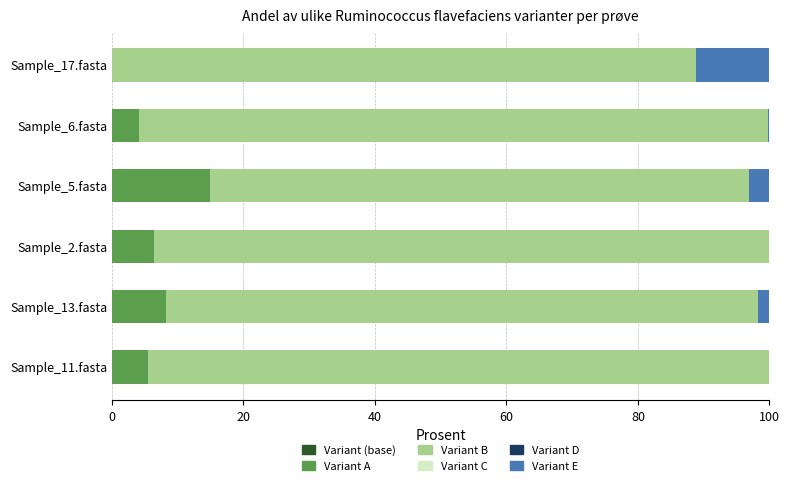

How many distinct data groups are displayed?

6